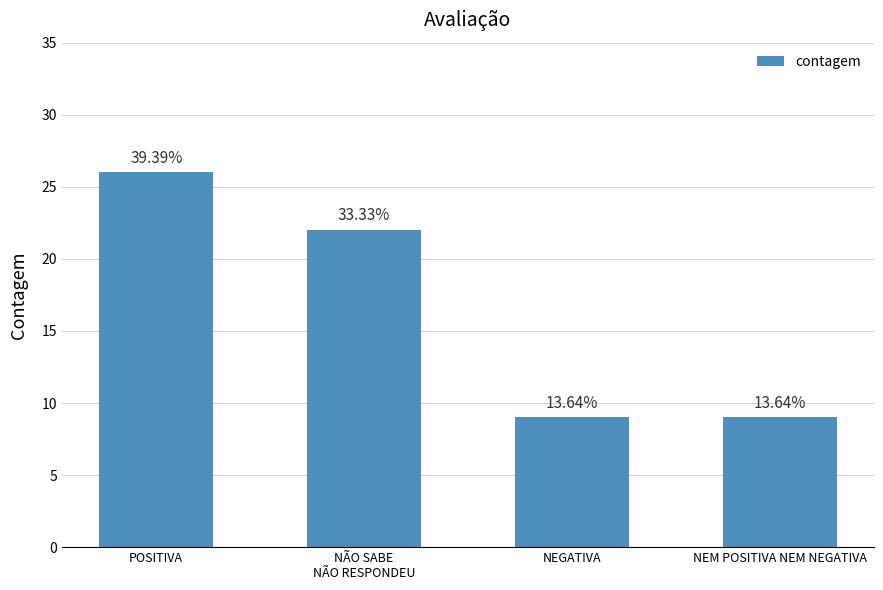

Reading left to right, list all the values displayed in this chart.

26	22	9	9